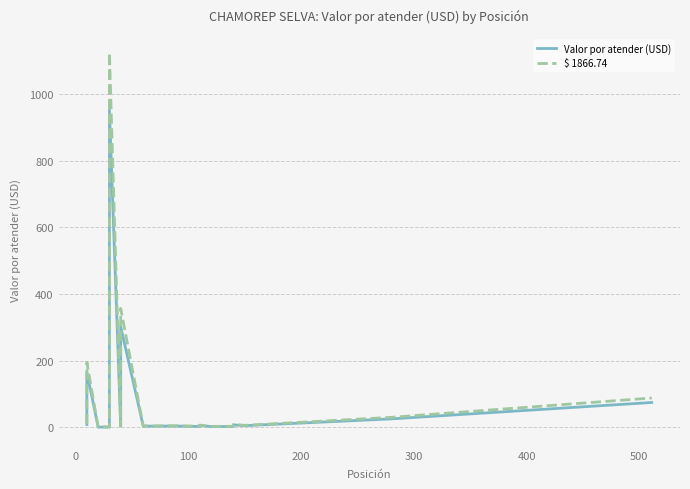

The value of Valor por atender (USD) at 200 is 1.9. True or false?

False